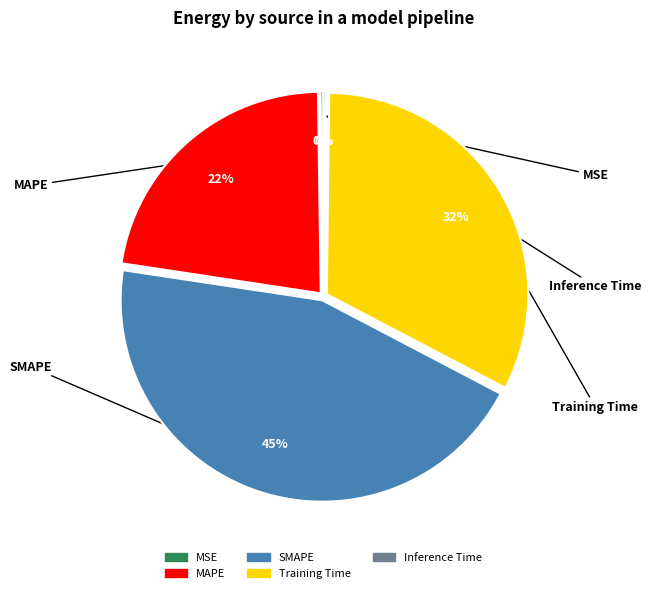

Is it true that Training Time is 22% of the pie?

False